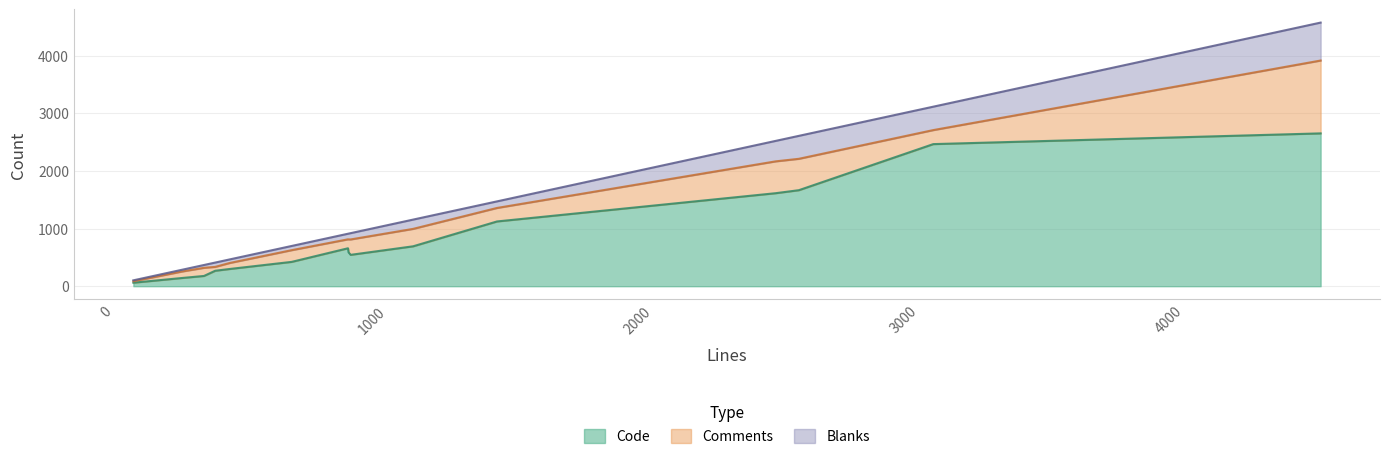

List the series in order of their overall mean, highest first.

Code, Comments, Blanks